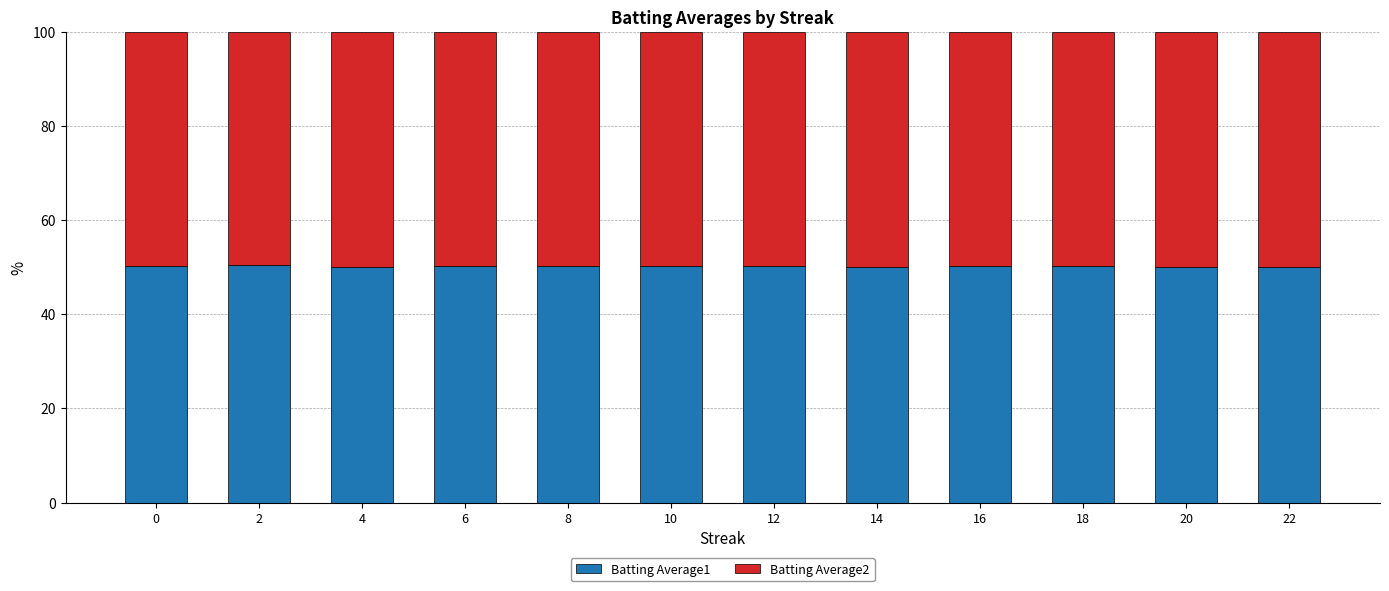

What is the total value across all series at 12?

100.0